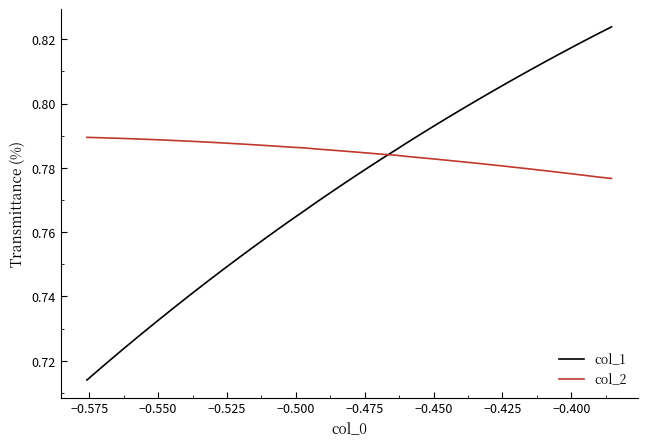

Which series ends up on top after the final intersection of col_1 and col_2?

col_1